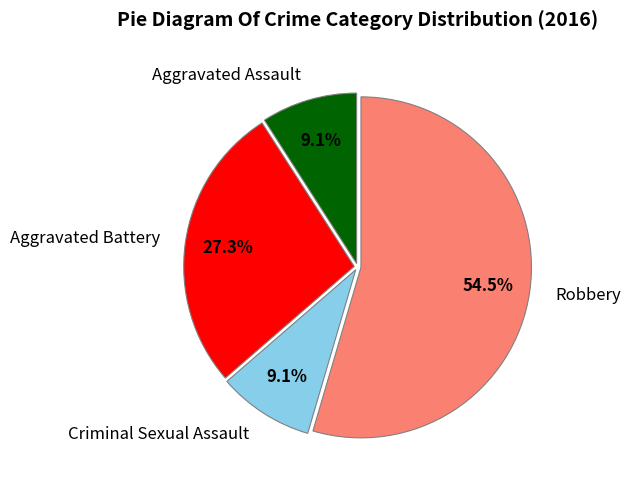

To the nearest percent, what is the difference between the Aggravated Battery and Criminal Sexual Assault slice percentages?

18%